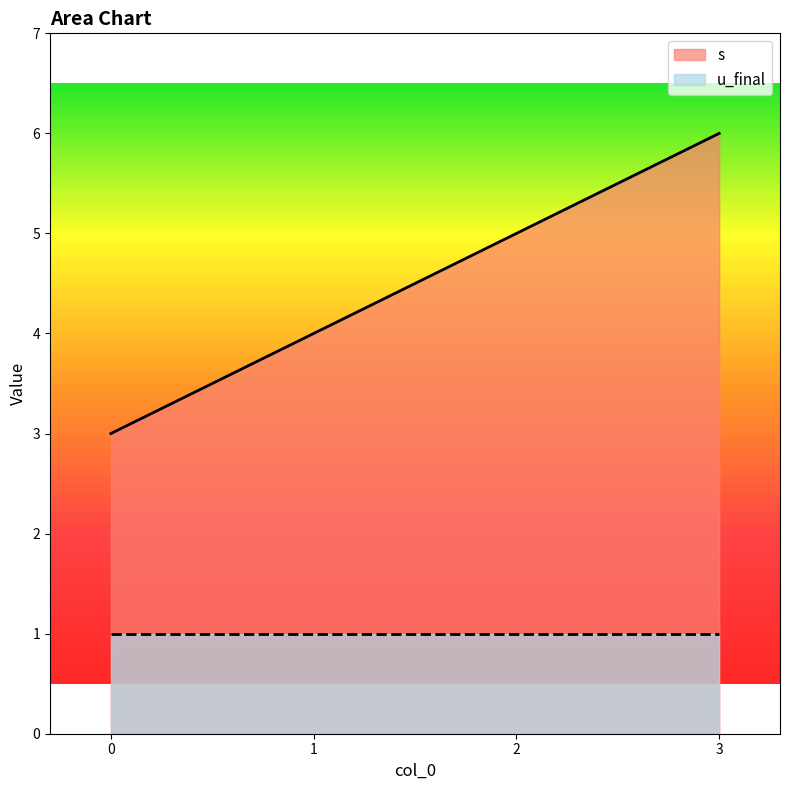

True or false: the data shows 3 at 0.

True